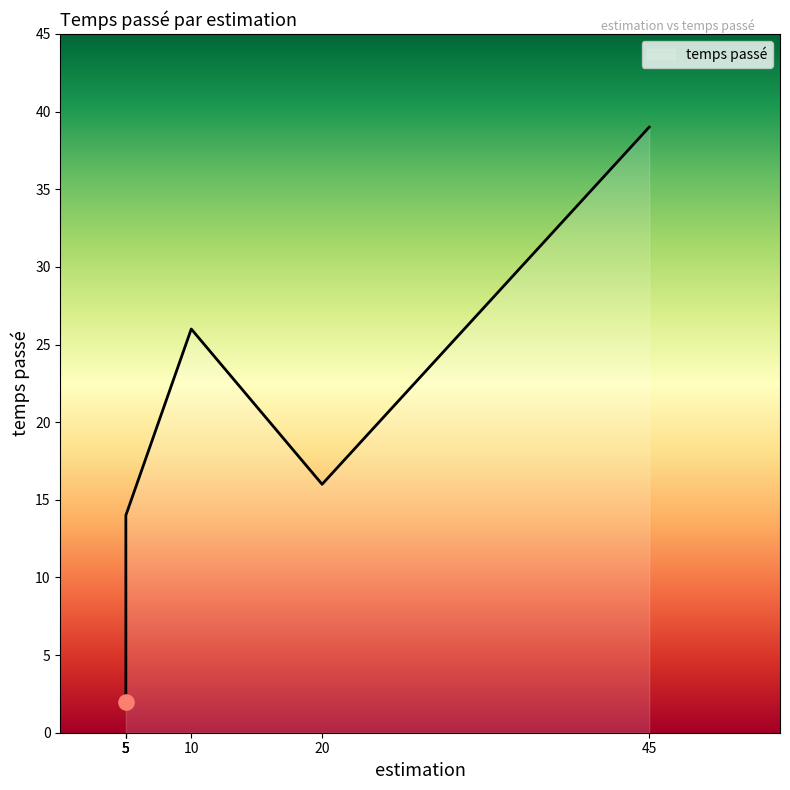

What is the change in value from 5 to 5?

+12